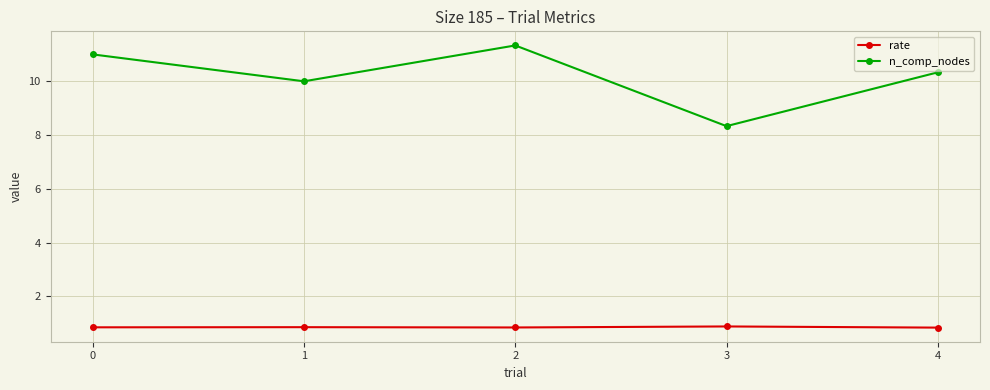

Does the chart display data point markers on the line(s)?

Yes